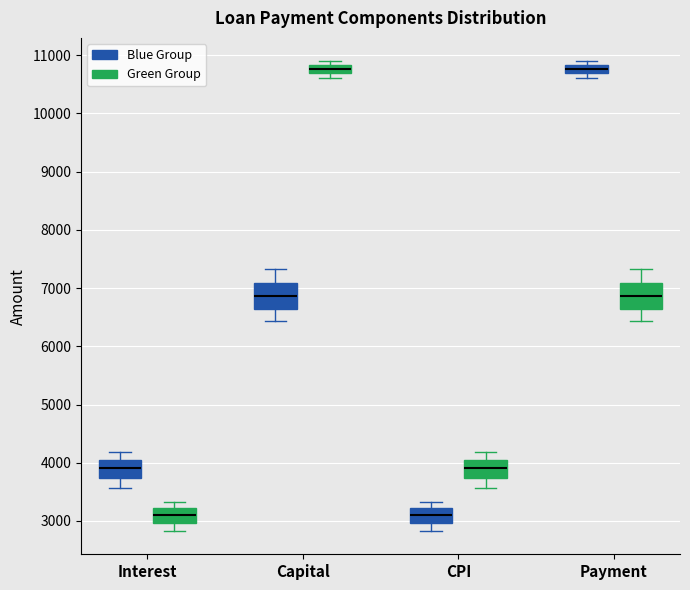

Where is the upper edge of the box for CPI (Green Group) on the y-axis? The values are not printed on the chart, so give them approximately, as read against the axis.

4000